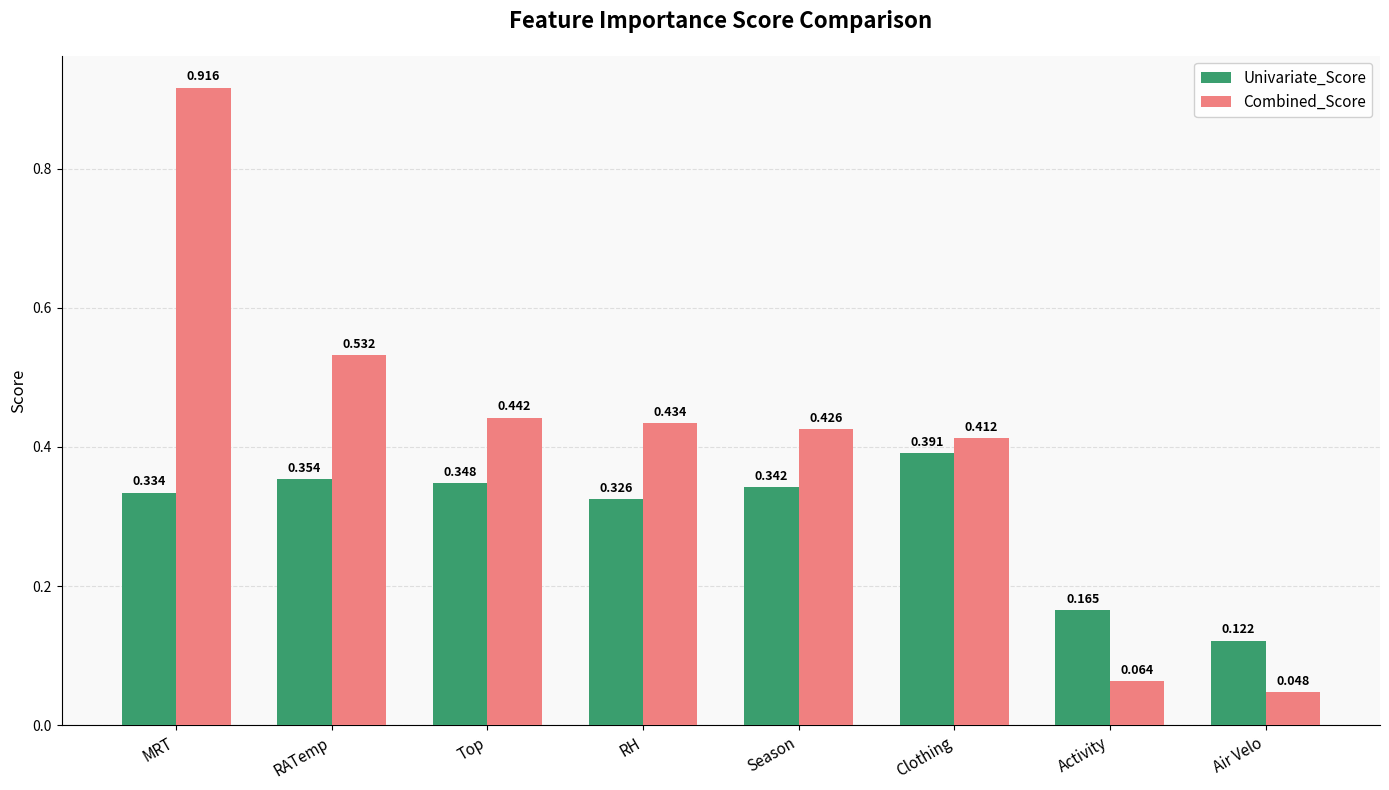

Is the value of Univariate_Score at Clothing greater than the value of Combined_Score at Top?

No